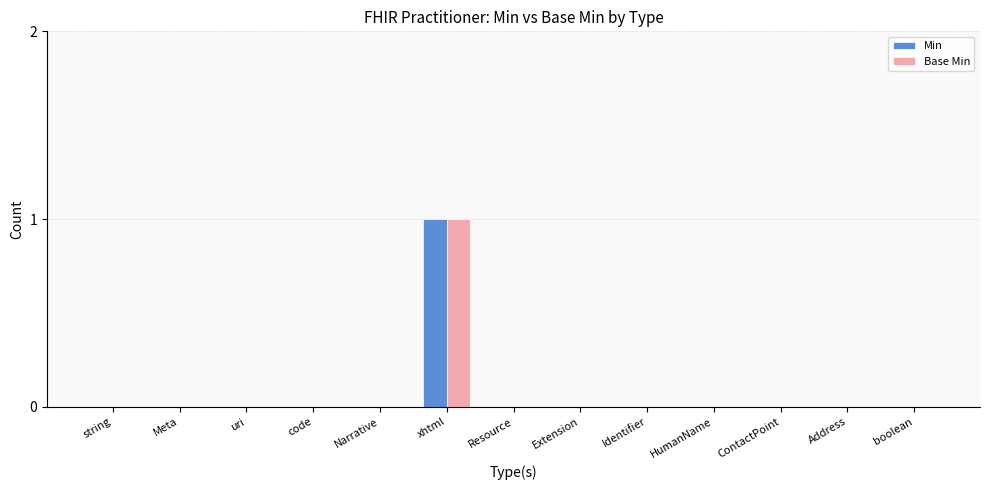

At which category is the sum across all series the highest?

xhtml